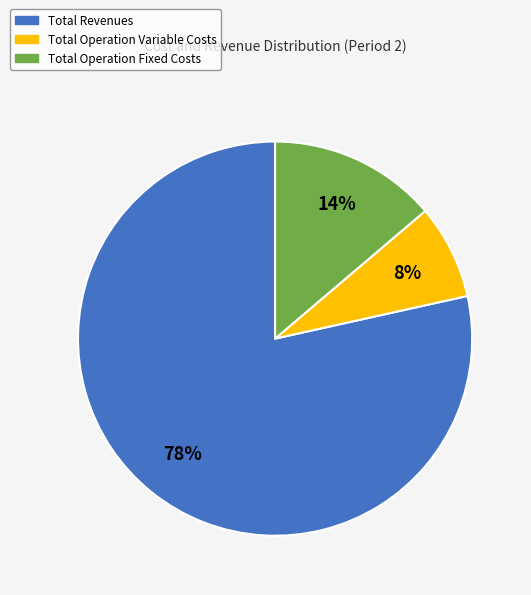

Is there any slice that represents more than half of the pie?

Yes